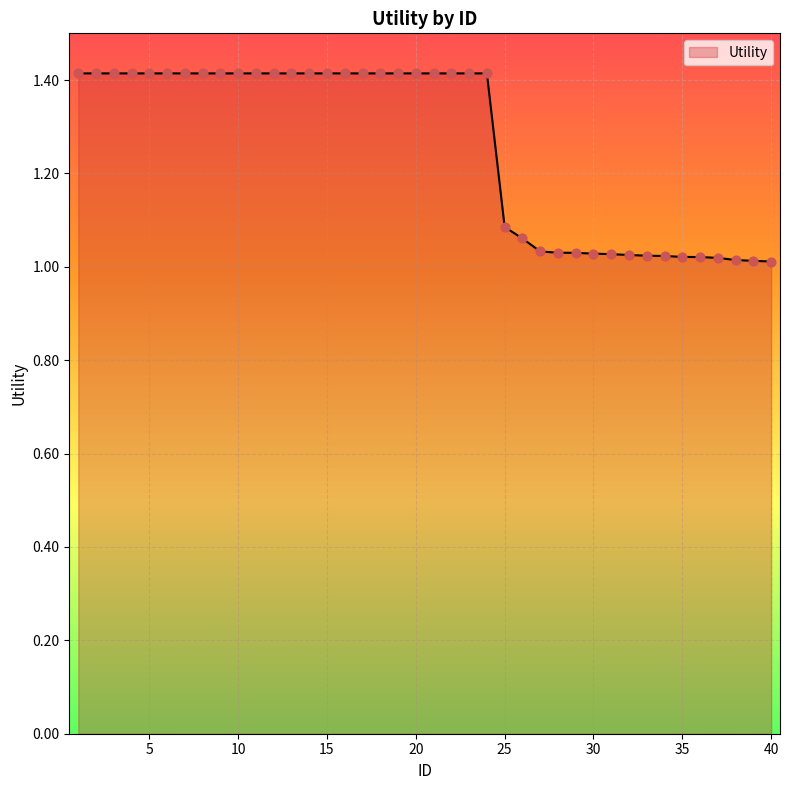

What is the maximum value shown in the chart?

1.4